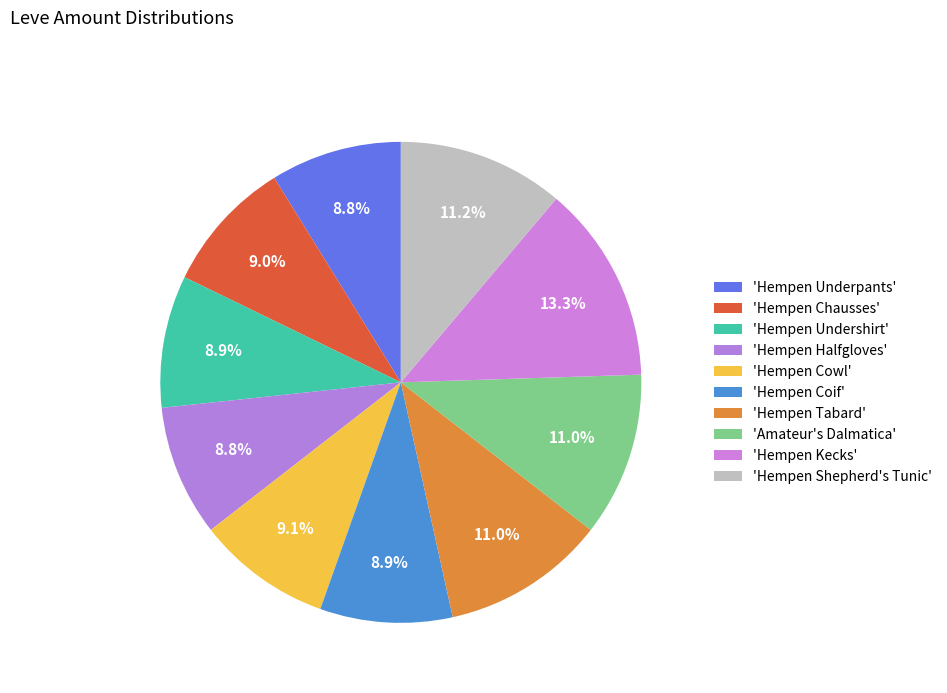

Which category has the biggest portion of the pie?

Hempen Kecks